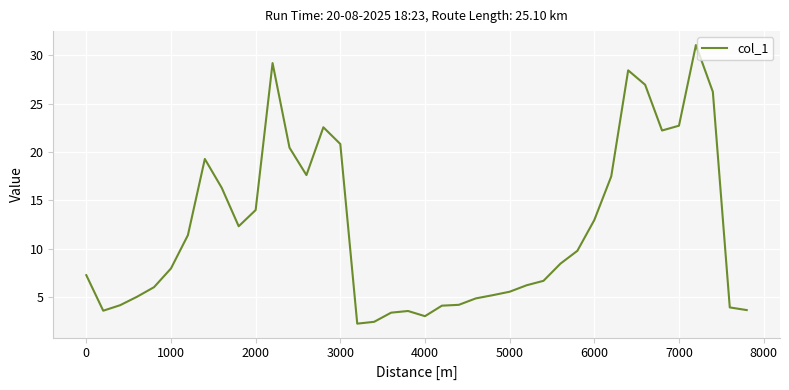

What is the difference between the maximum and minimum values?

28.8